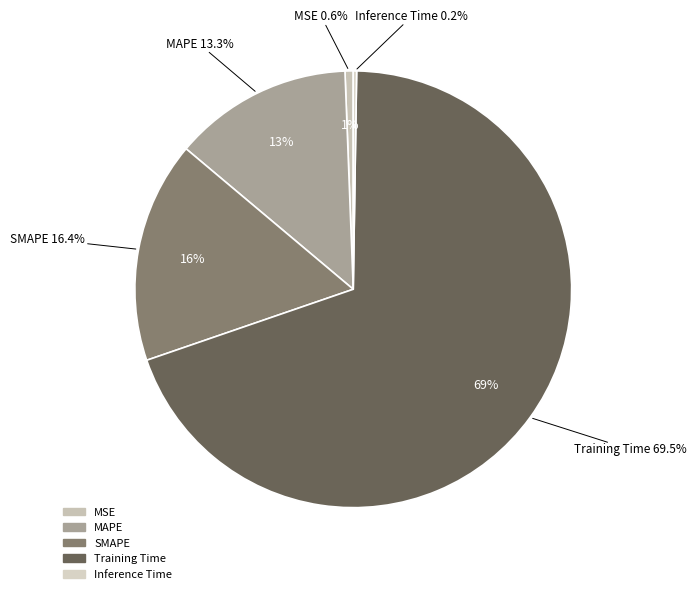

Is it true that MAPE is 13% of the pie?

True